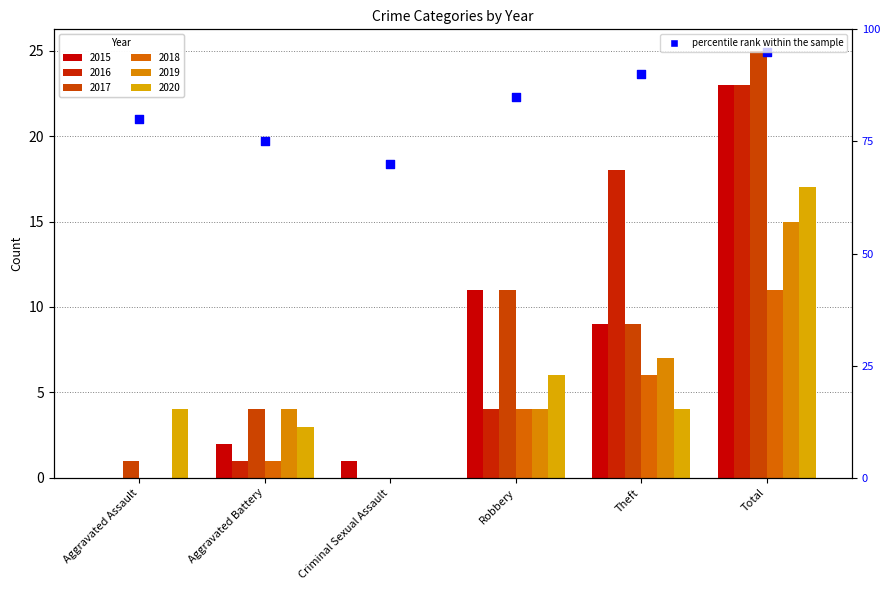

What is the ratio of the value at Total to the value at Theft?

1.1